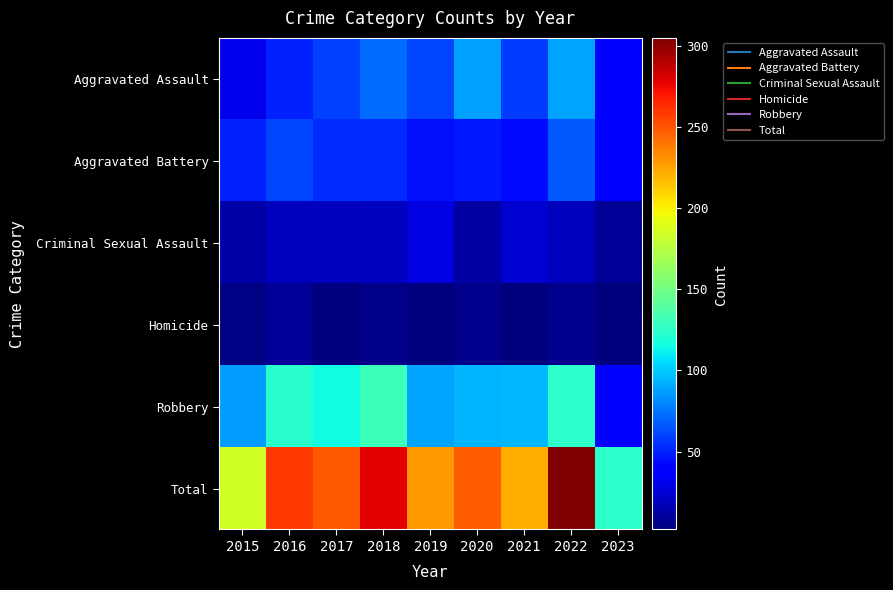

Between 2016 and 2021, which series saw the biggest shift?

Total